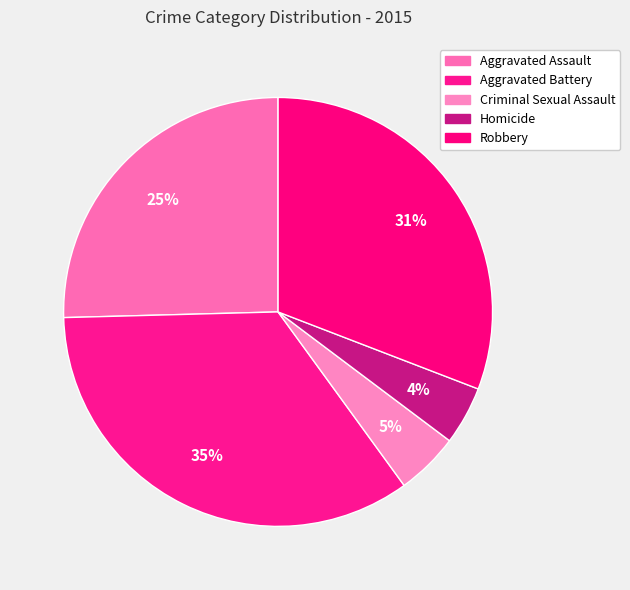

Does Aggravated Battery account for over 50% of the chart?

No